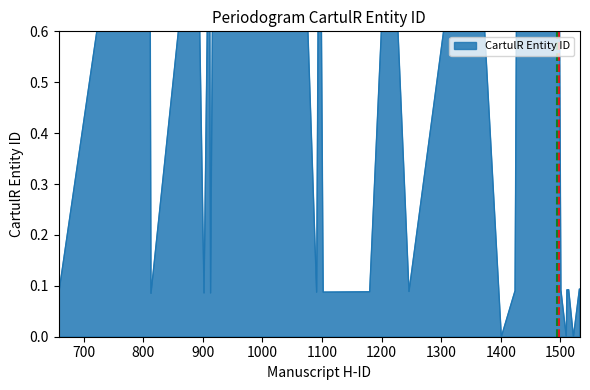

Count the number of data series in this chart.

1